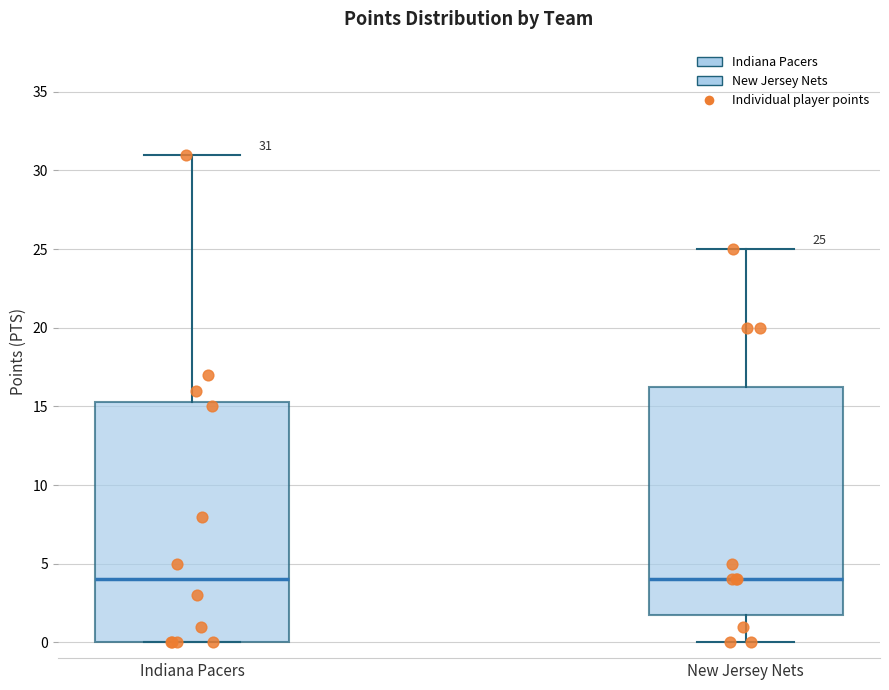

Which box is the tallest, from its lower edge to its upper edge?

Indiana Pacers